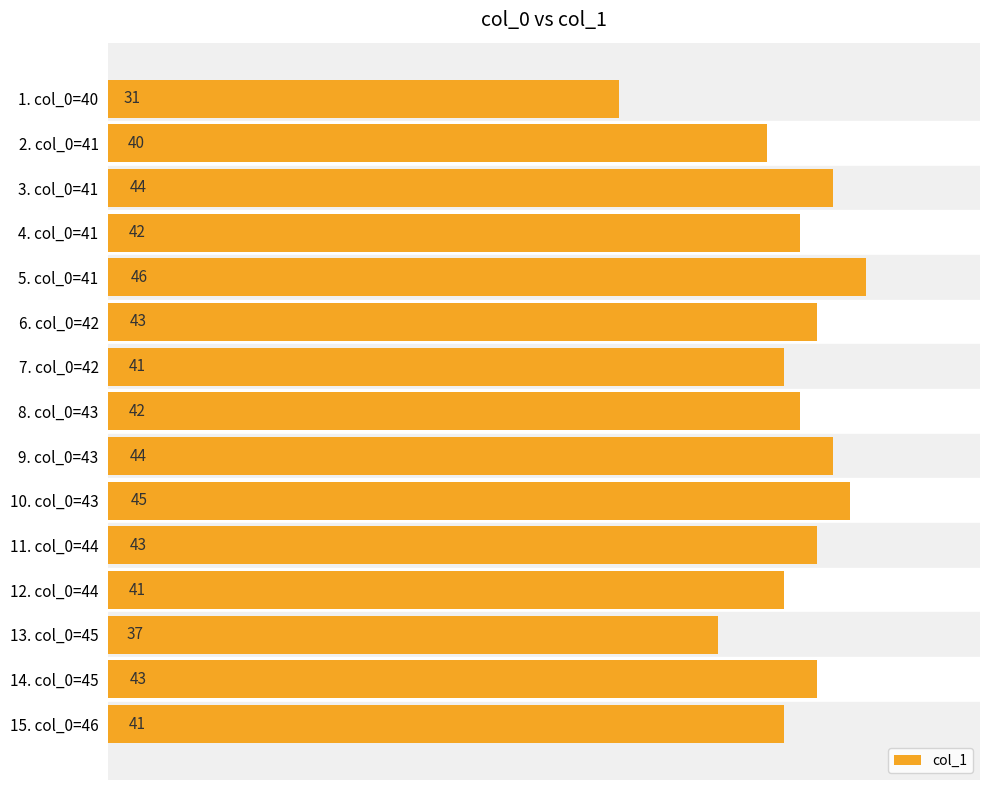

What position from the bottom is 6. col_0=42?

10